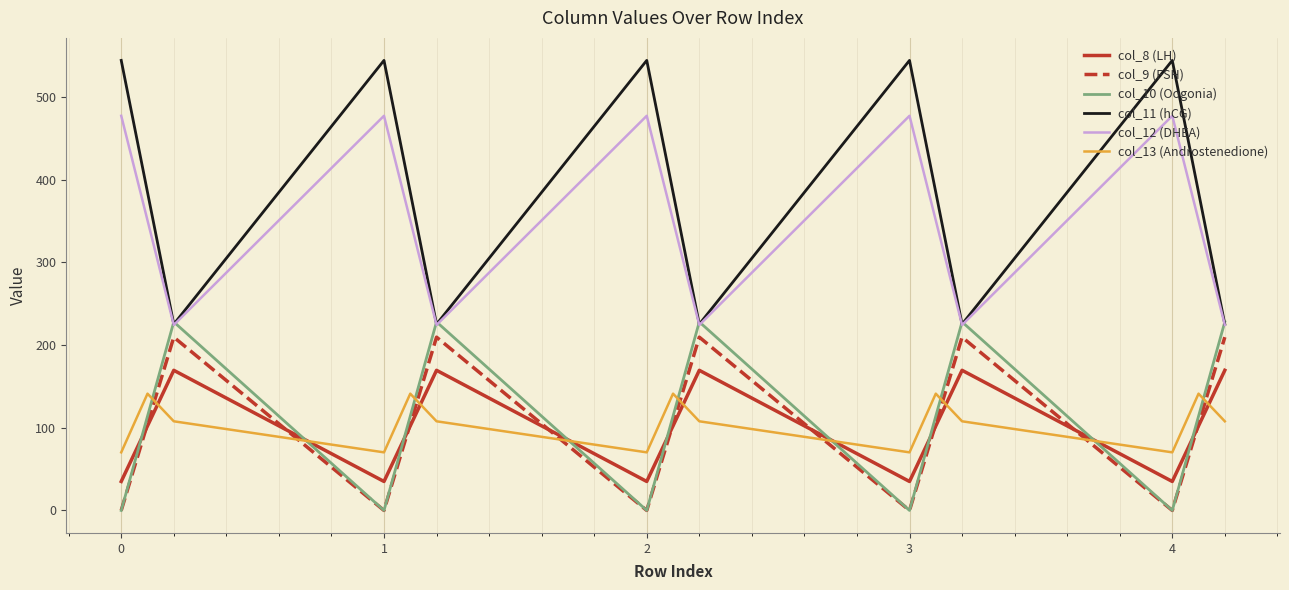

What is the average value of the col_10 (Oogonia) series?

114.0